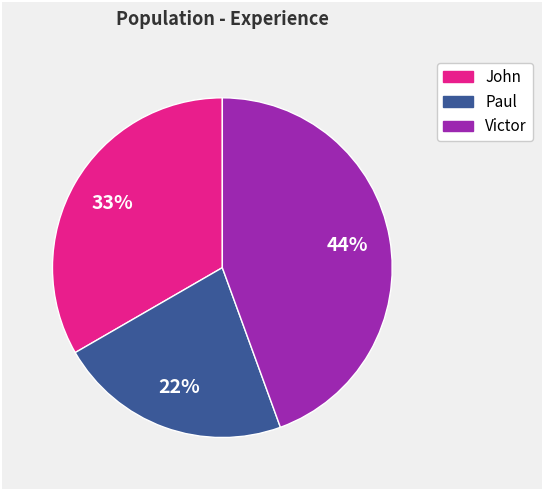

What is the ratio of the value at Victor to the value at Paul?

2.0